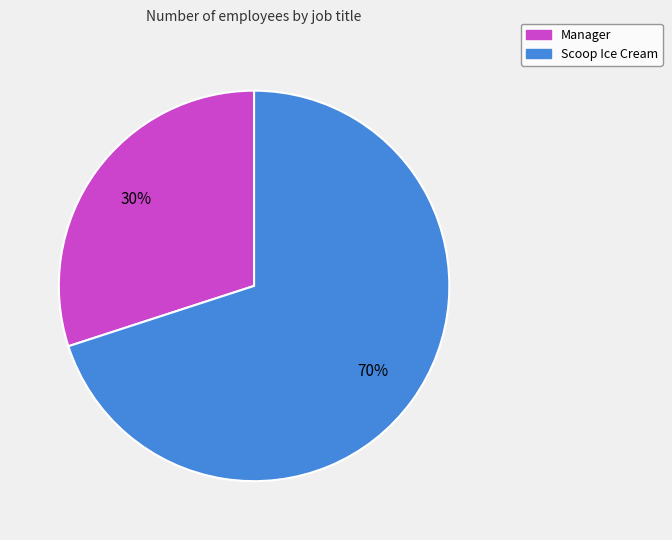

Is it true that Manager is 30% of the pie?

True